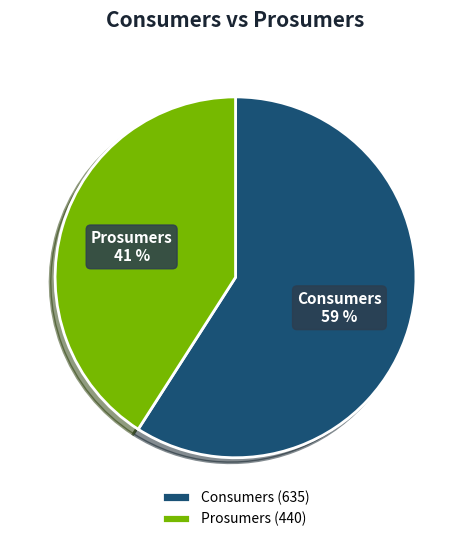

True or false: Prosumers accounts for 41% of the total.

True